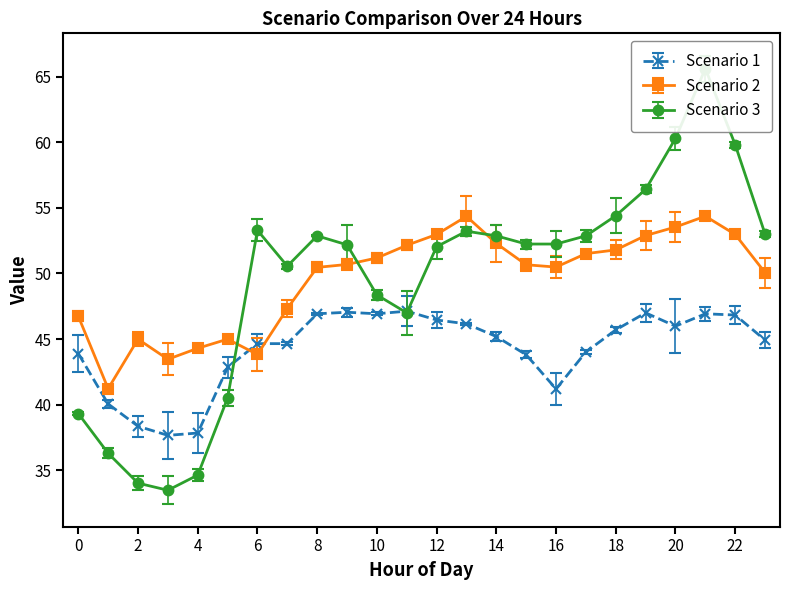

Rank the series at 18 from highest to lowest value.

Scenario 3, Scenario 2, Scenario 1